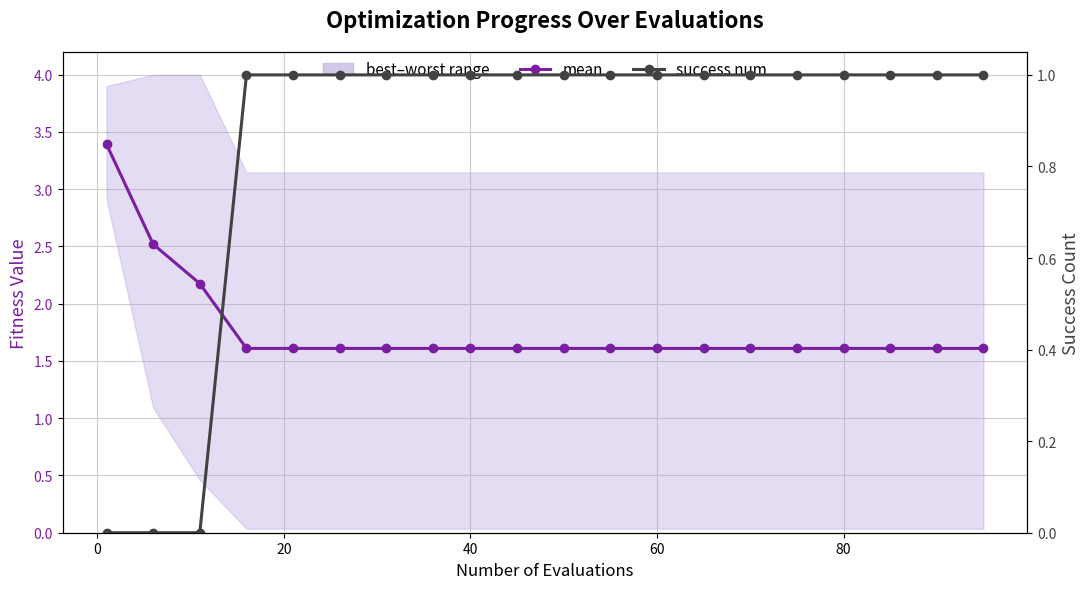

Rank the series by their maximum value, from highest to lowest.

mean, success num